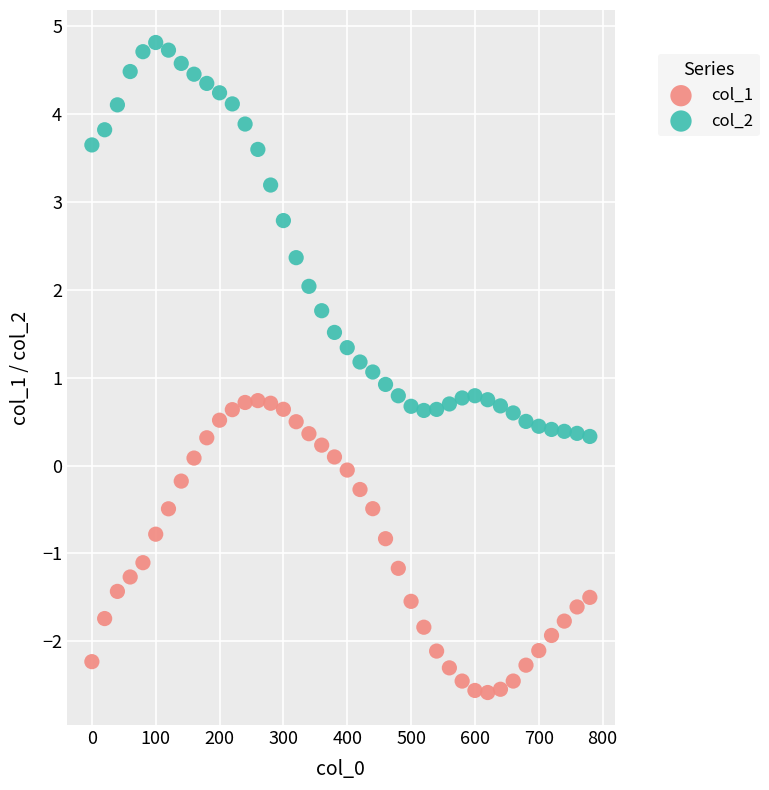

Across all data points, what is the range of X values (max minus min)?

780.0